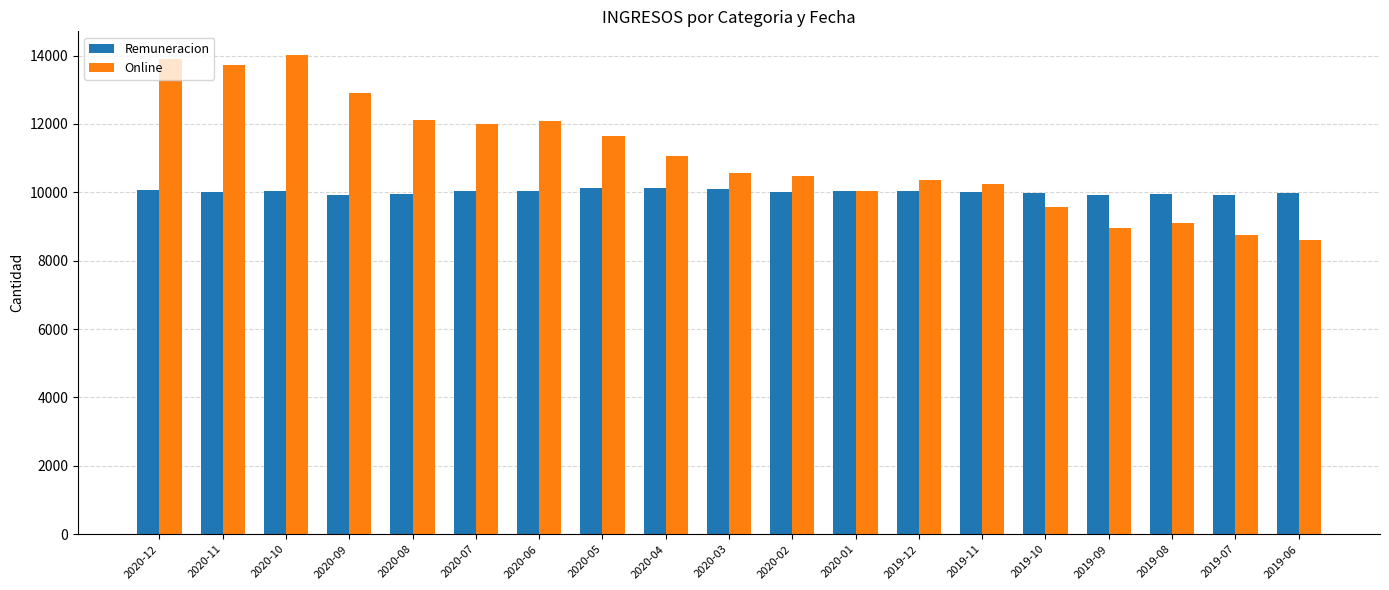

At which label does Online reach its minimum?

2019-06